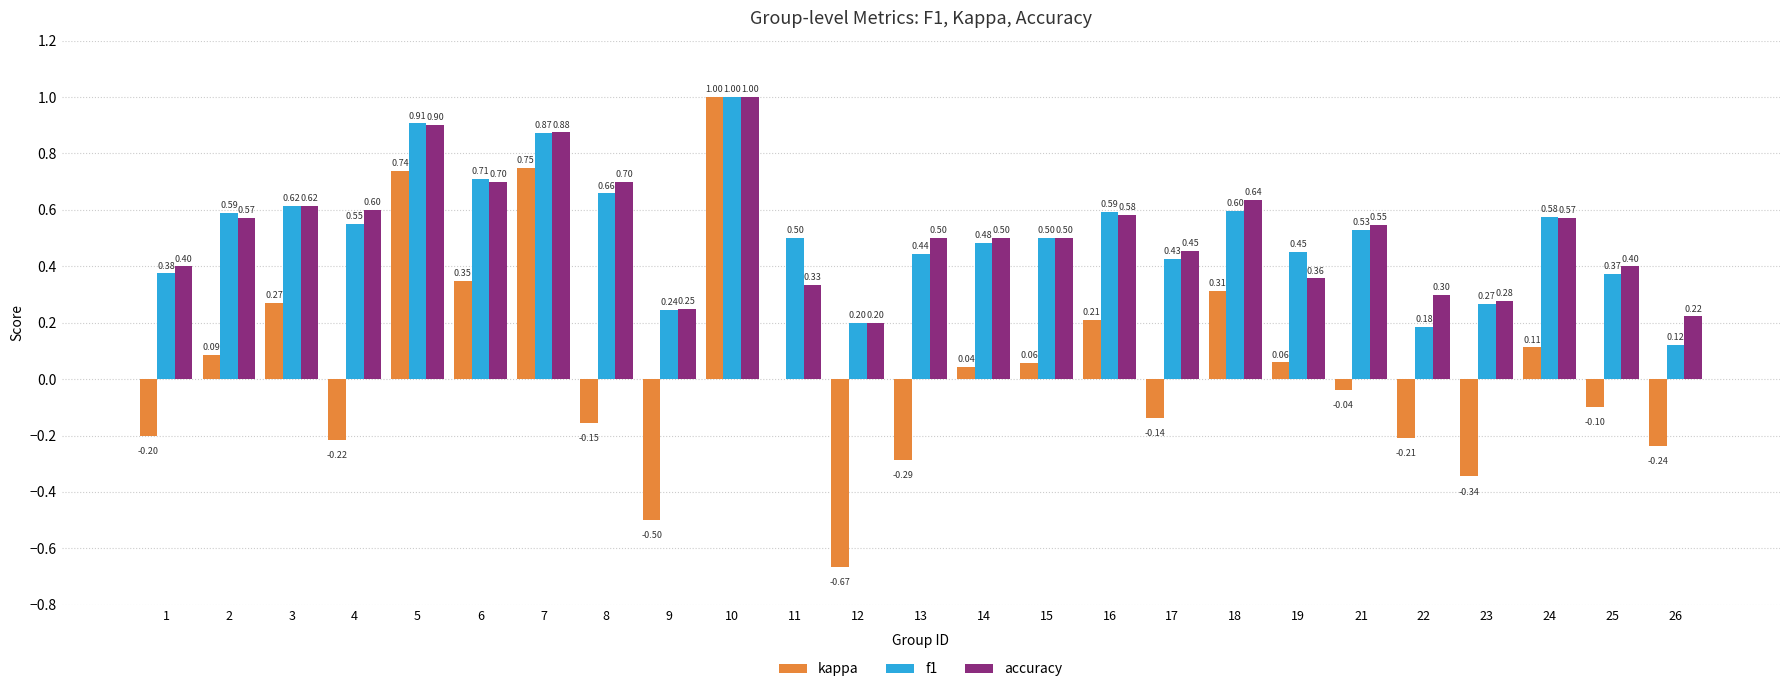

Is it true that accuracy equals 0.1 at 22?

False